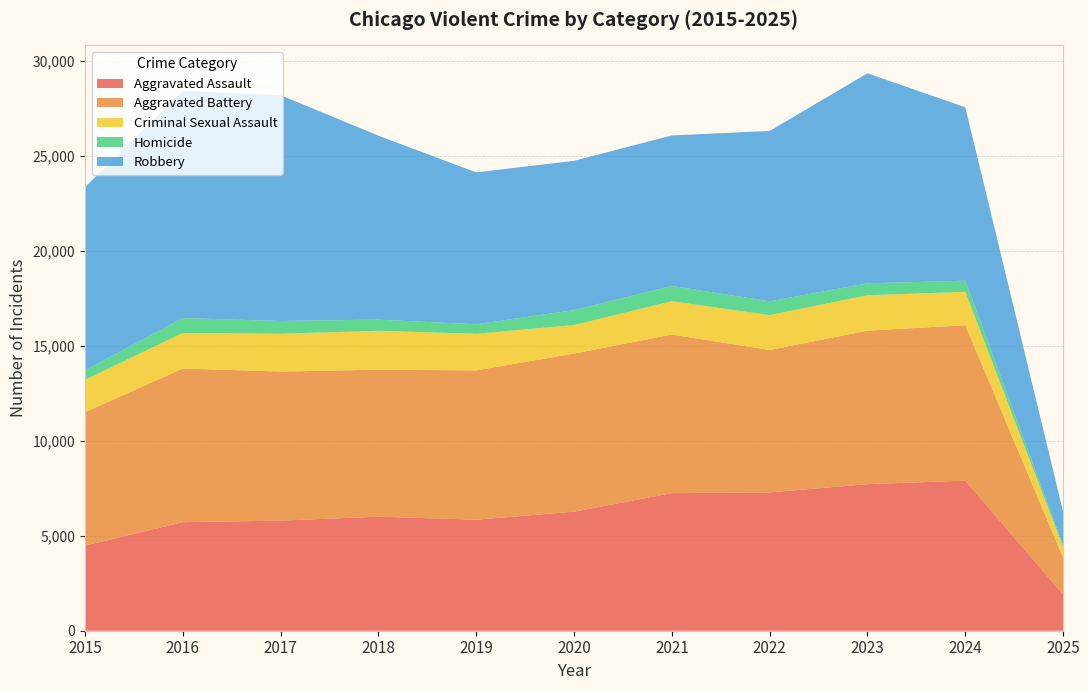

Reading left to right, what are all the values shown in this chart?

Aggravated Assault: 4480	5713	5793	6002	5841	6265	7242	7281	7712	7900	1911
Aggravated Battery: 7018	8085	7845	7734	7858	8320	8346	7494	8079	8178	1938
Criminal Sexual Assault: 1707	1868	1992	2048	1929	1501	1752	1834	1863	1756	540
Homicide: 496	786	672	588	499	787	805	727	629	587	113
Robbery: 9638	11960	11881	9681	7995	7855	7920	8965	11053	9125	1763